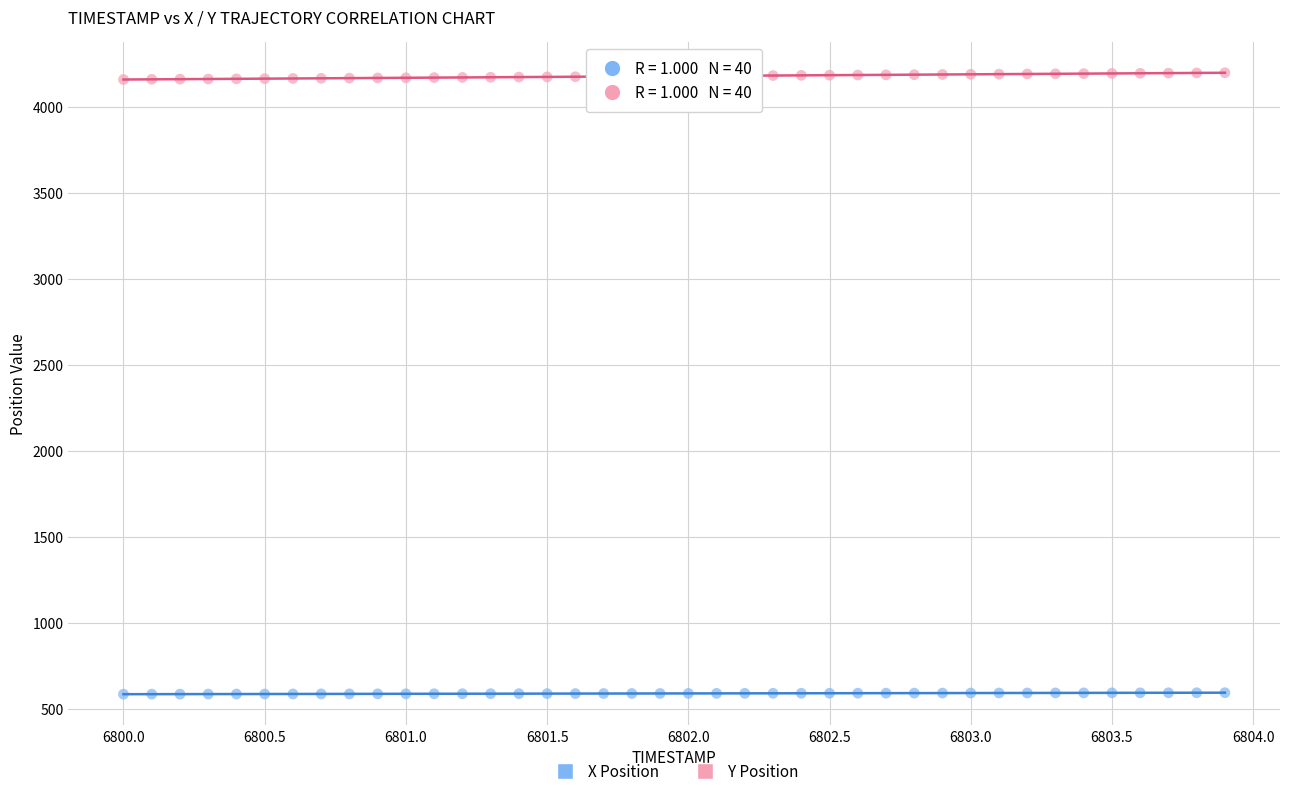

What are all the series names shown in the legend?

X Position, Y Position